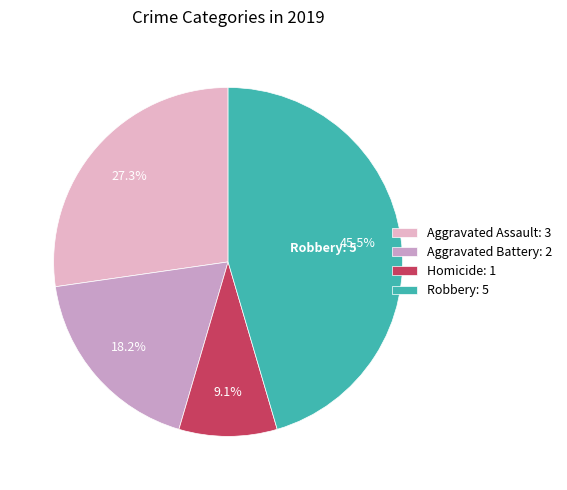

How many slices are in this pie chart?

4